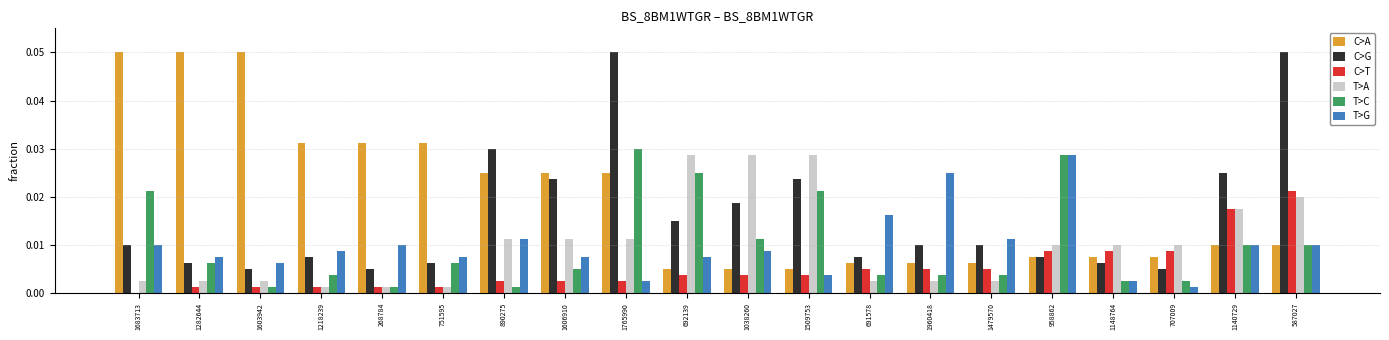

Between 1509753 and 587027, which series saw the biggest shift?

C>G